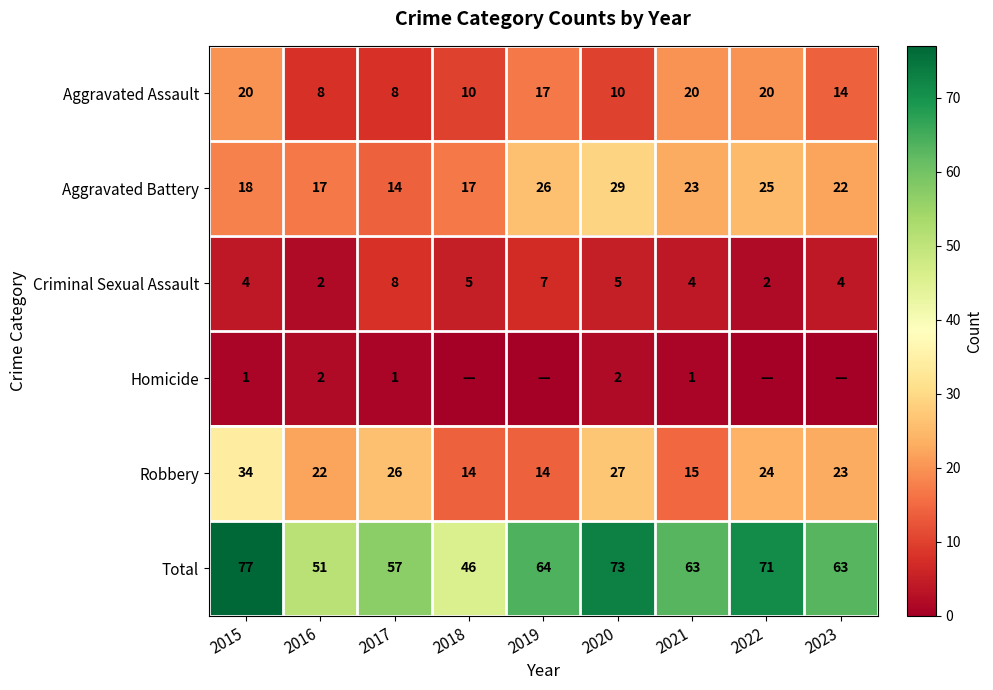

What is the difference between the second highest and minimum values in the Aggravated Battery series?

12